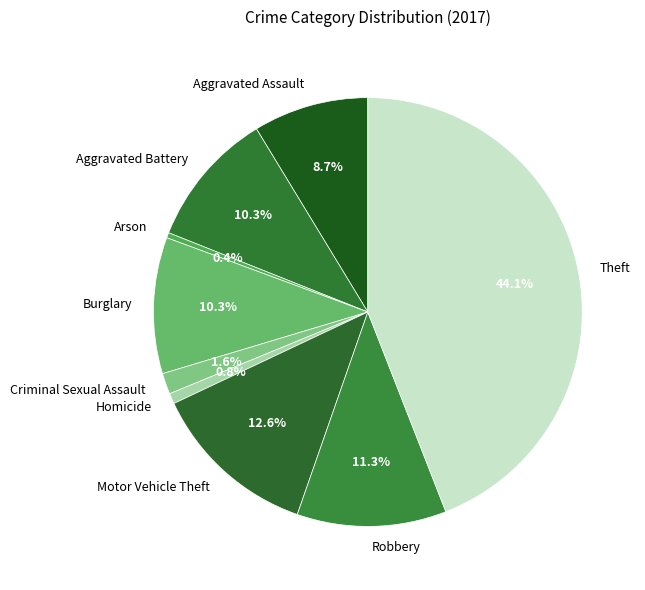

To the nearest percent, what is the difference between the Aggravated Battery and Aggravated Assault slice percentages?

2%